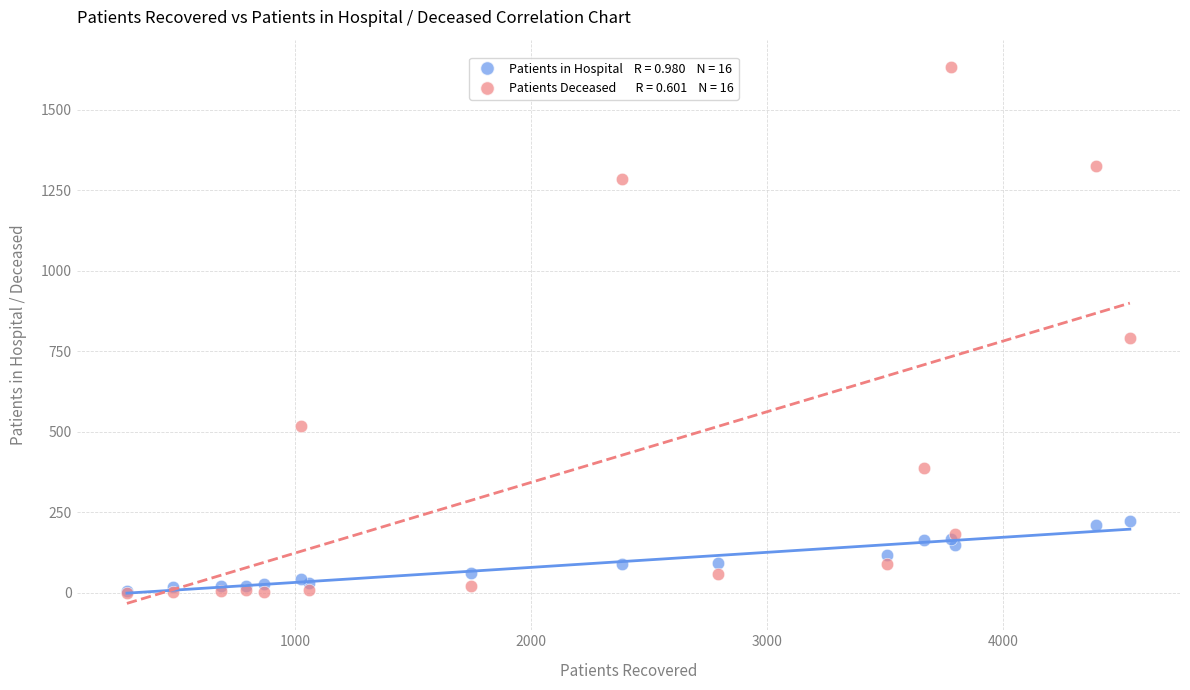

Across all series, what Y value is closest to 818?

792